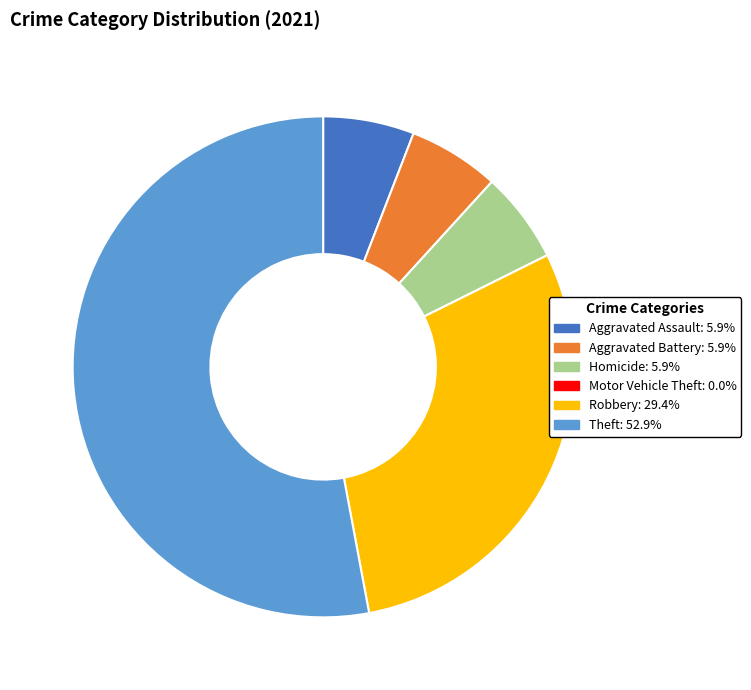

Do Homicide and Aggravated Assault together represent more than half of the pie?

No